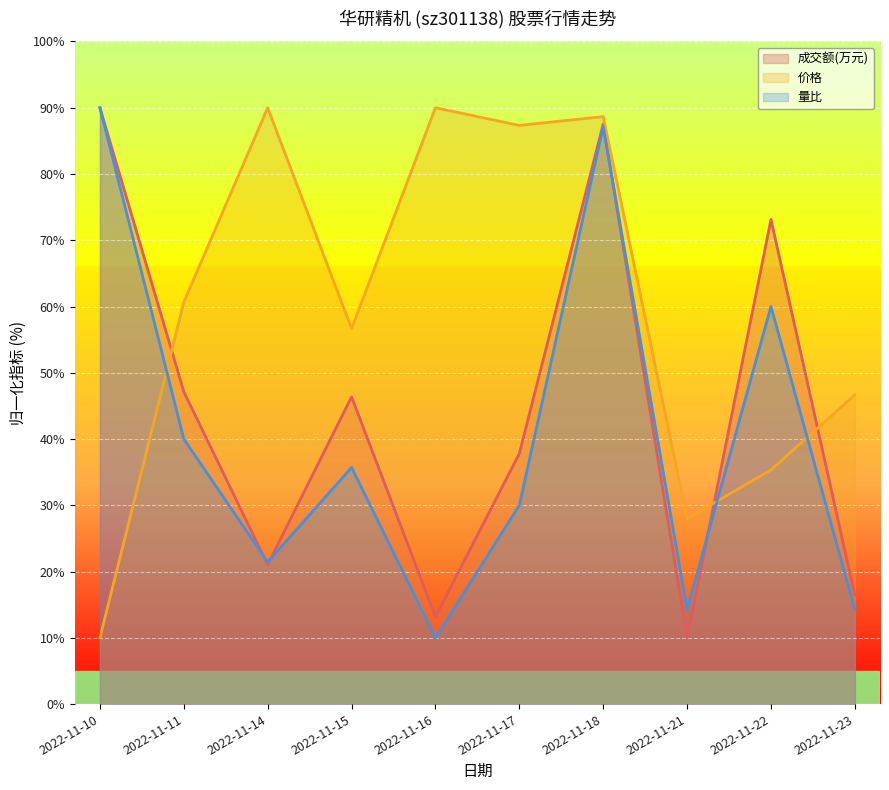

Reading left to right, extract all data points from this chart.

成交额(万元): 2022-11-10=90.0	2022-11-11=47.1	2022-11-14=21.0	2022-11-15=46.4	2022-11-16=13.2	2022-11-17=37.8	2022-11-18=87.5	2022-11-21=10.0	2022-11-22=73.1	2022-11-23=16.4
价格: 2022-11-10=10.0	2022-11-11=60.7	2022-11-14=90.0	2022-11-15=56.7	2022-11-16=90.0	2022-11-17=87.3	2022-11-18=88.7	2022-11-21=28.0	2022-11-22=35.3	2022-11-23=46.7
量比: 2022-11-10=90.0	2022-11-11=40.0	2022-11-14=21.4	2022-11-15=35.7	2022-11-16=10.0	2022-11-17=30.0	2022-11-18=87.1	2022-11-21=14.3	2022-11-22=60.0	2022-11-23=14.3